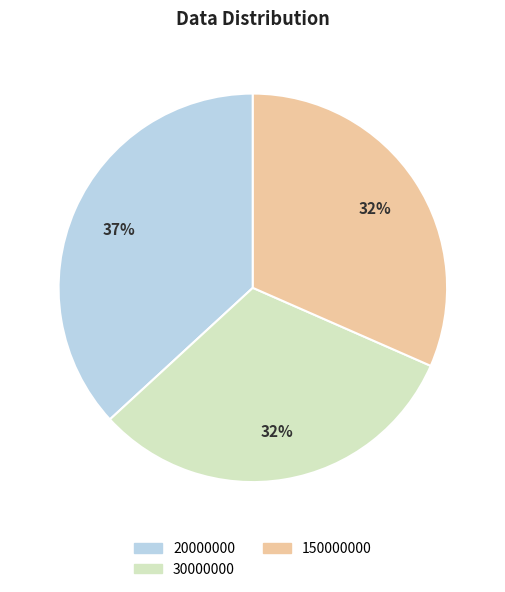

How many slices are in this pie chart?

3